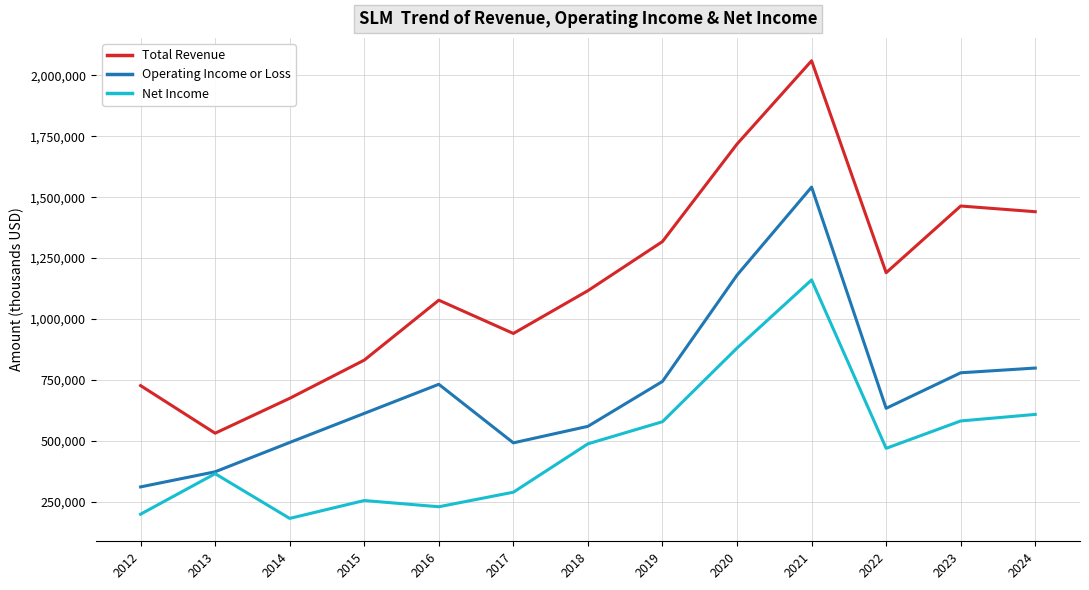

Where is Total Revenue nearest to the value 1295650?

2019